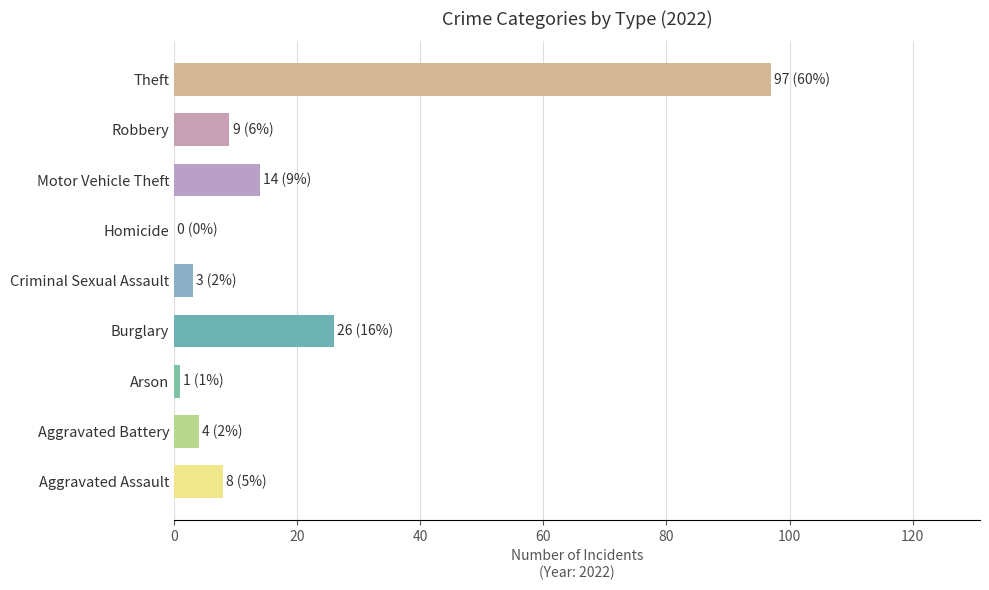

The chart shows a value of 45 at Theft. True or false?

False